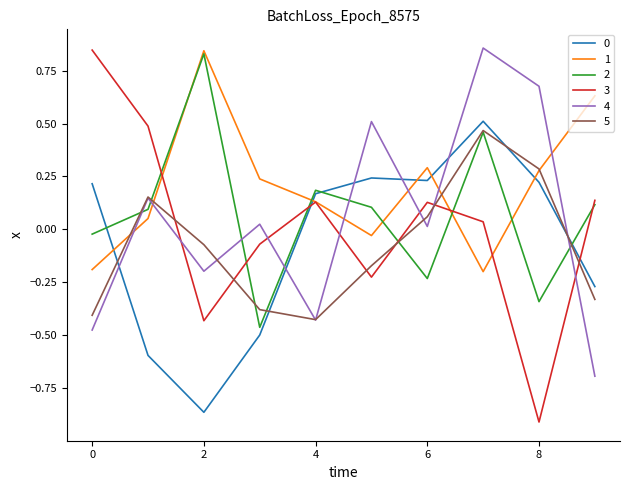

True or false: 2 and 4 intersect in this chart.

True